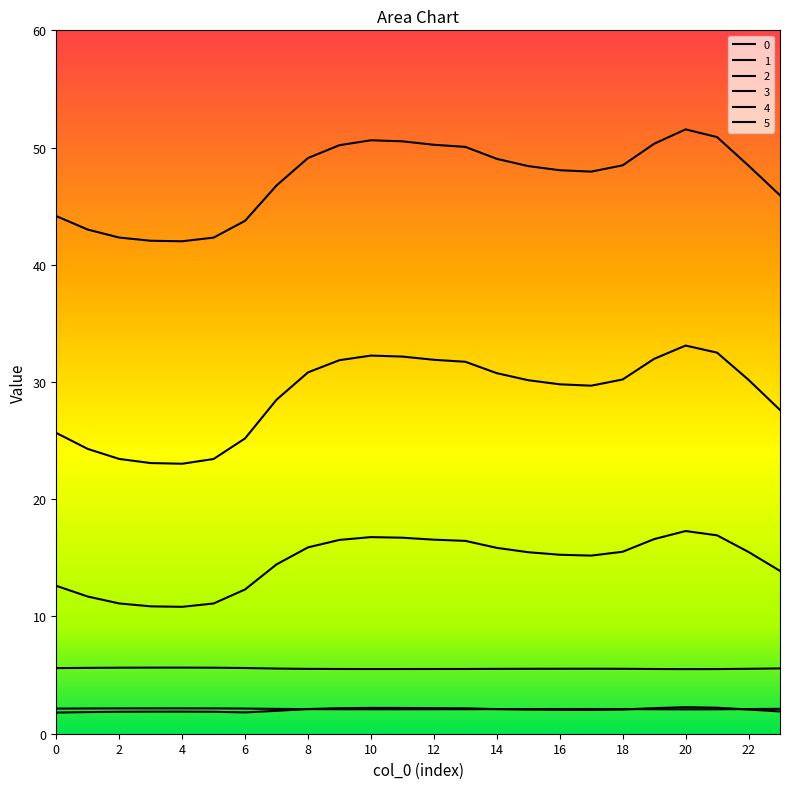

How many lines are shown in the chart?

6